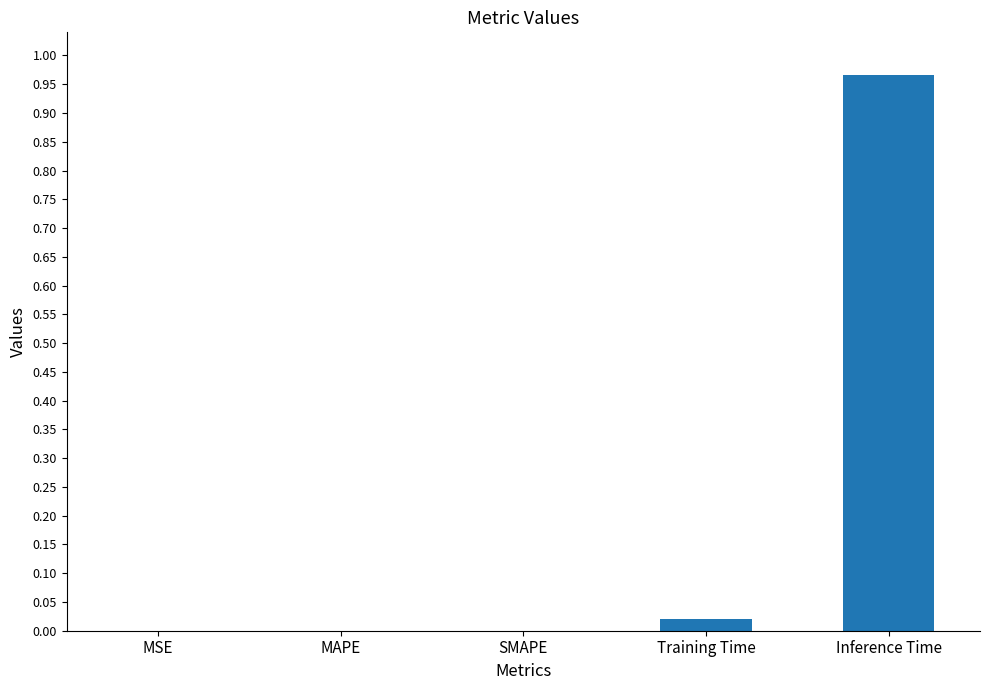

Is it true that the value at Training Time is 0.0?

True